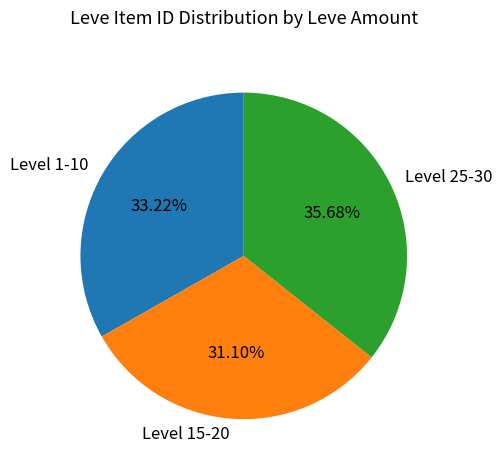

Do Level 15-20 and Level 25-30 together represent more than half of the pie?

Yes